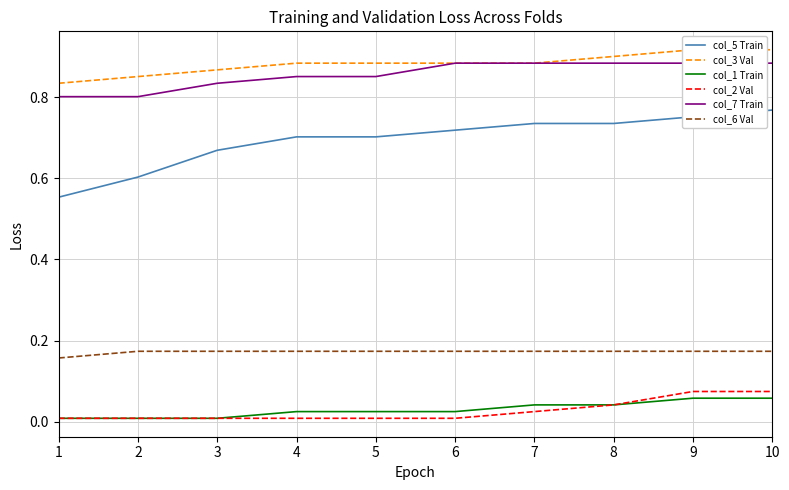

What are all the series names shown in the legend?

col_5 Train, col_3 Val, col_1 Train, col_2 Val, col_7 Train, col_6 Val